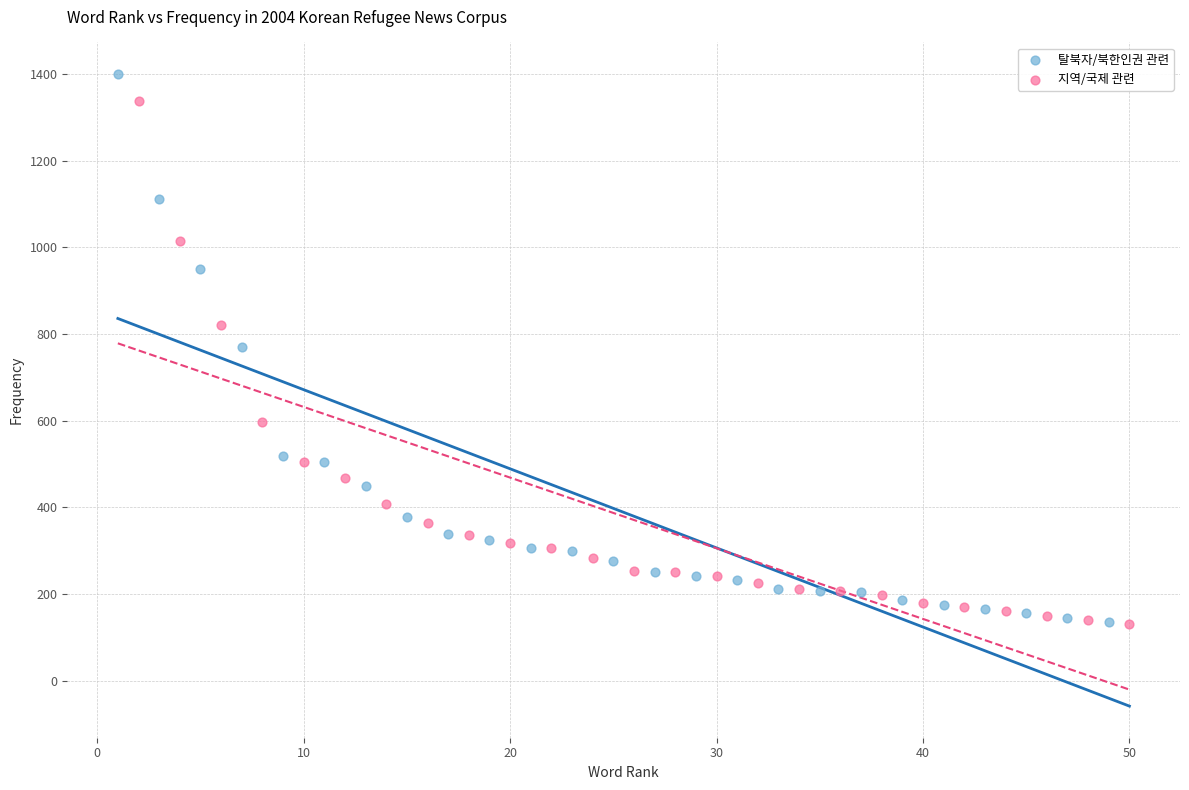

Which series has the widest spread of Y values?

탈북자/북한인권 관련